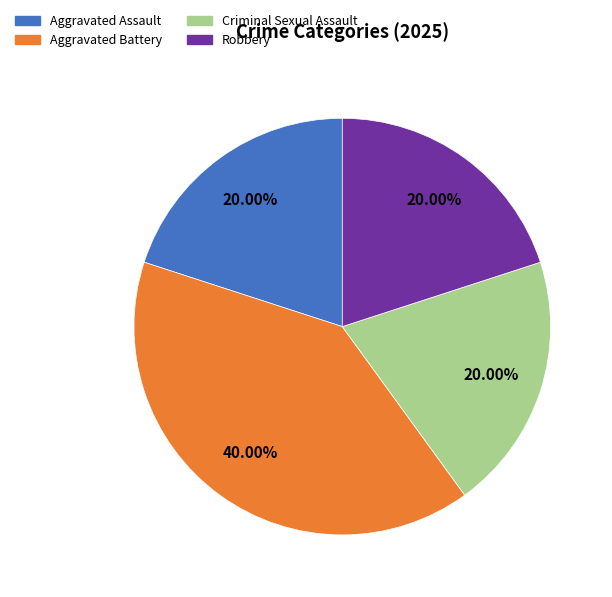

How many slices are in this pie chart?

4